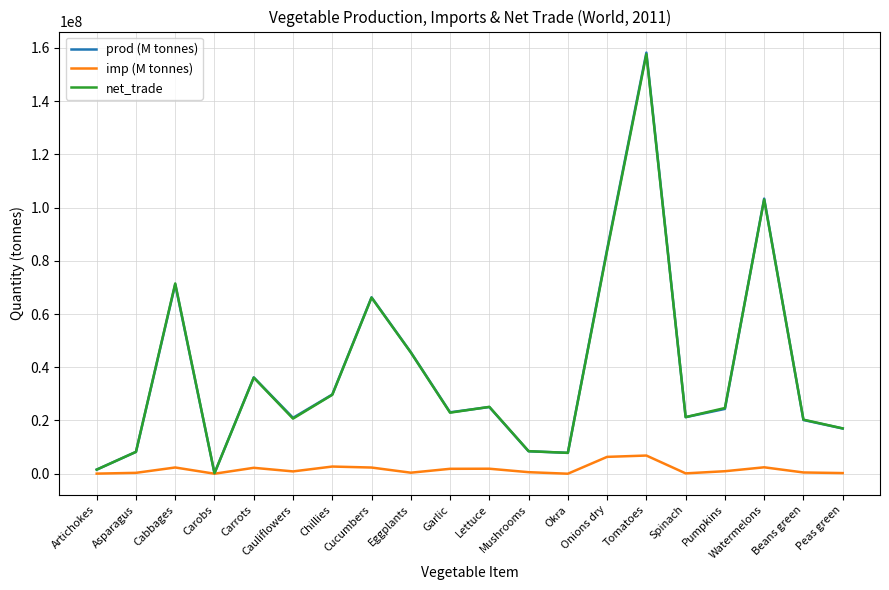

What is the highest value of the net_trade series?

157603183